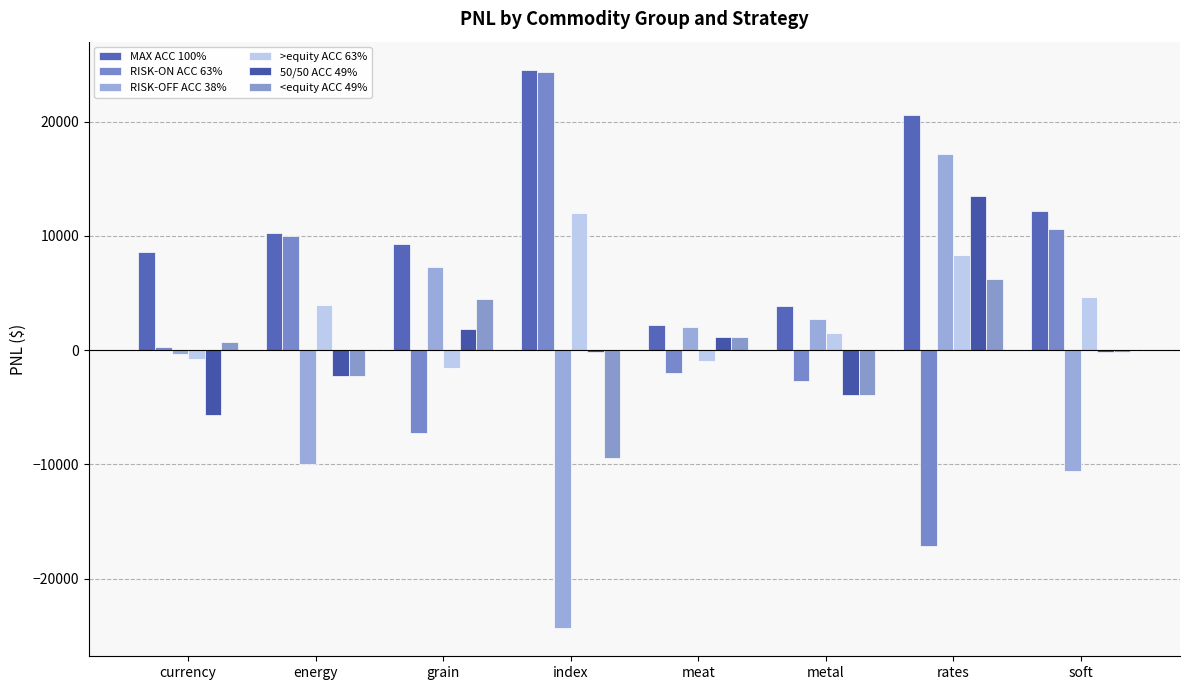

The >equity ACC 63% series shows -746.7 at currency. True or false?

True